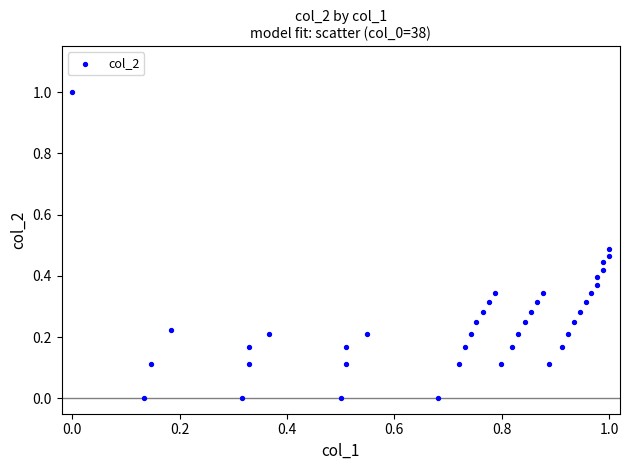

What is the range of X values (max minus min)?

1.0